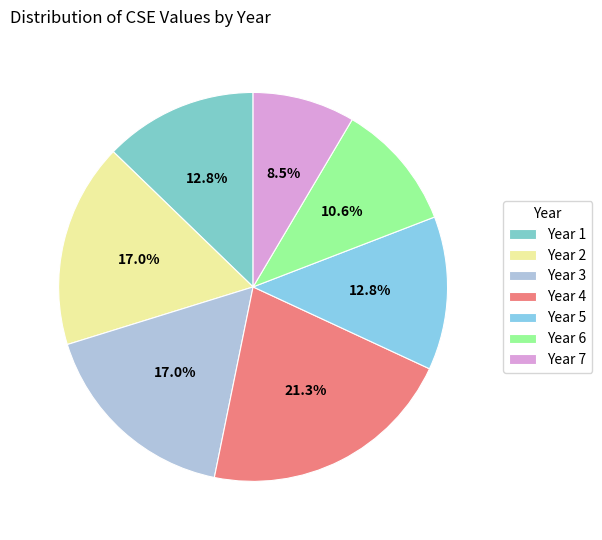

To the nearest percent, what portion does Year 2 represent?

17%